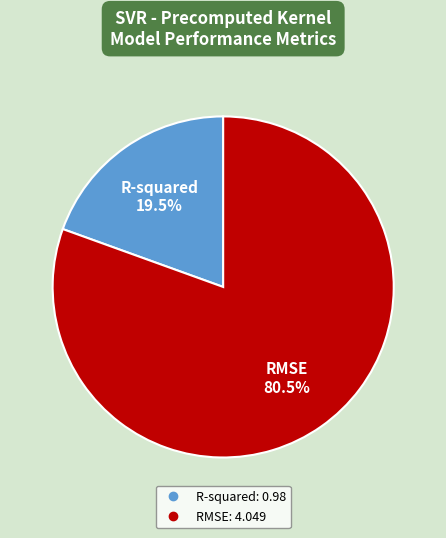

Rank the categories by value from highest to lowest.

RMSE, R-squared